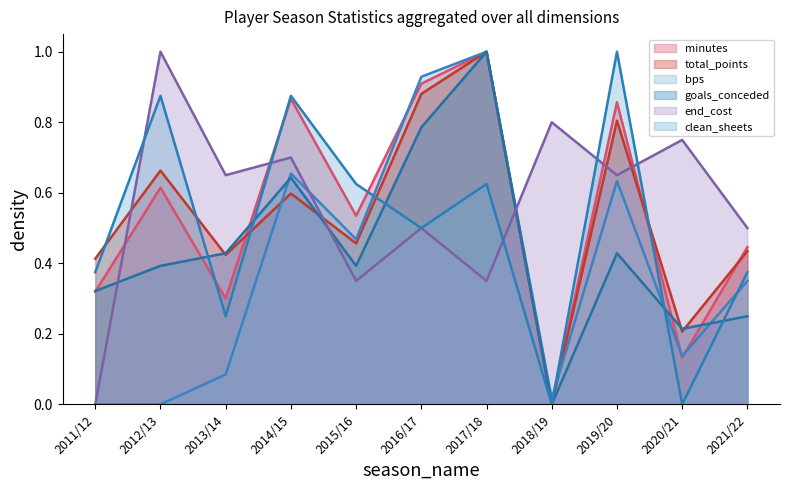

Between 2017/18 and 2018/19, which is larger?

2017/18